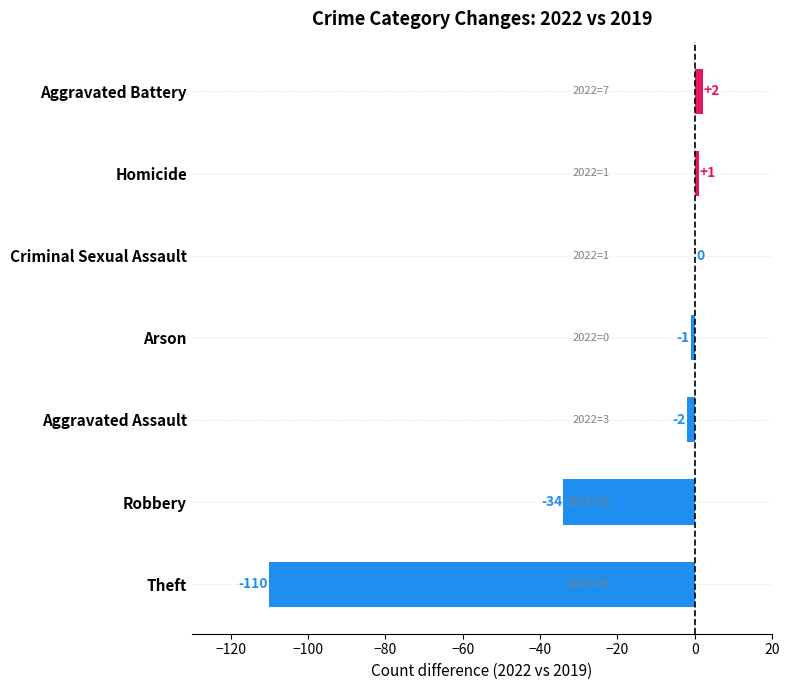

Where is the data nearest to the value -54?

Robbery